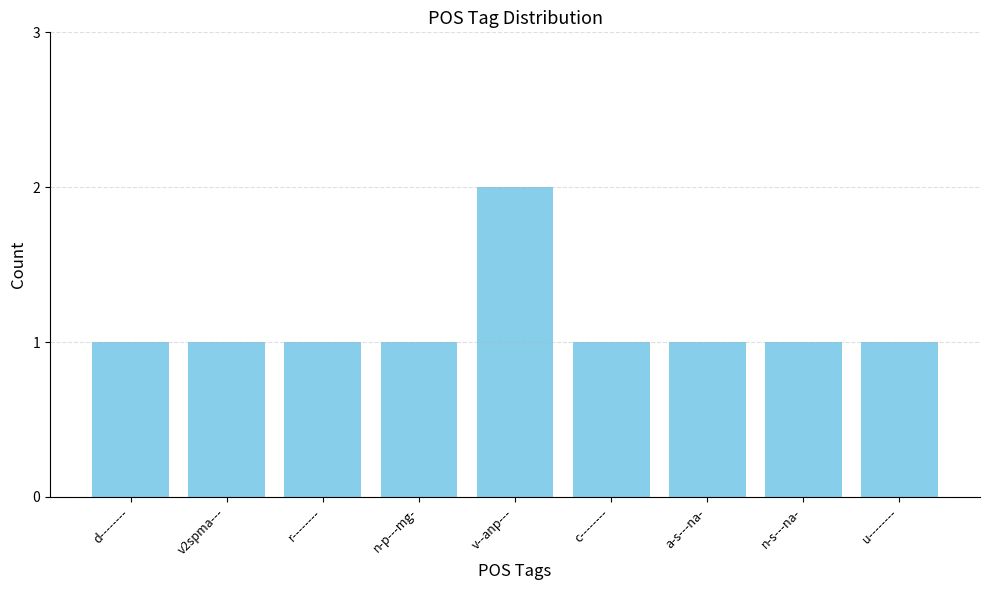

What is the maximum value shown in the chart?

2